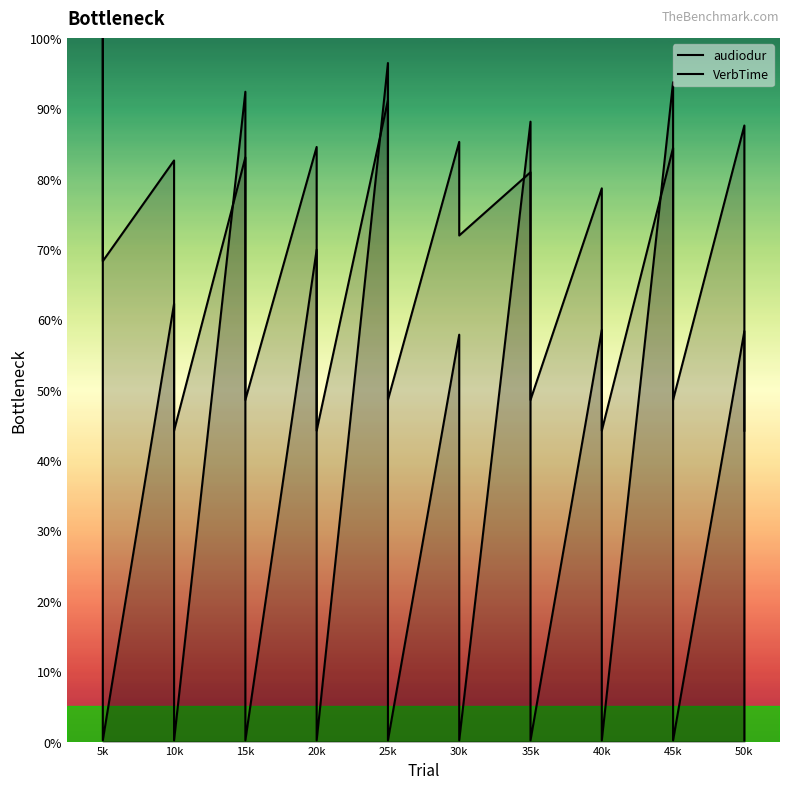

What is the label of the 16th point from the right?

15k